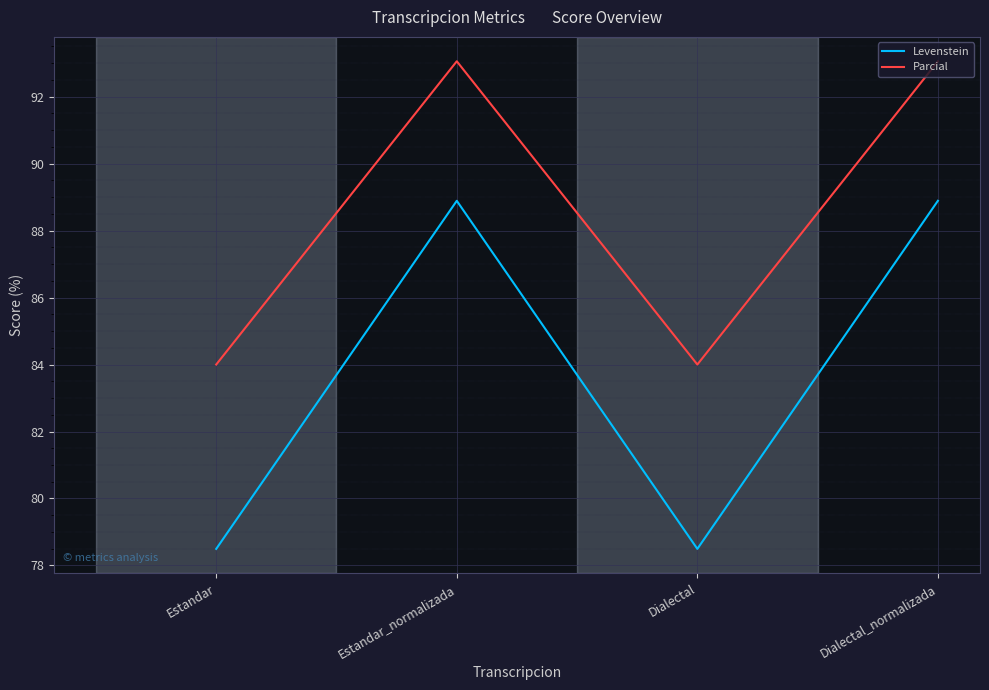

Is it true that Levenstein equals 78.5 at Estandar?

True